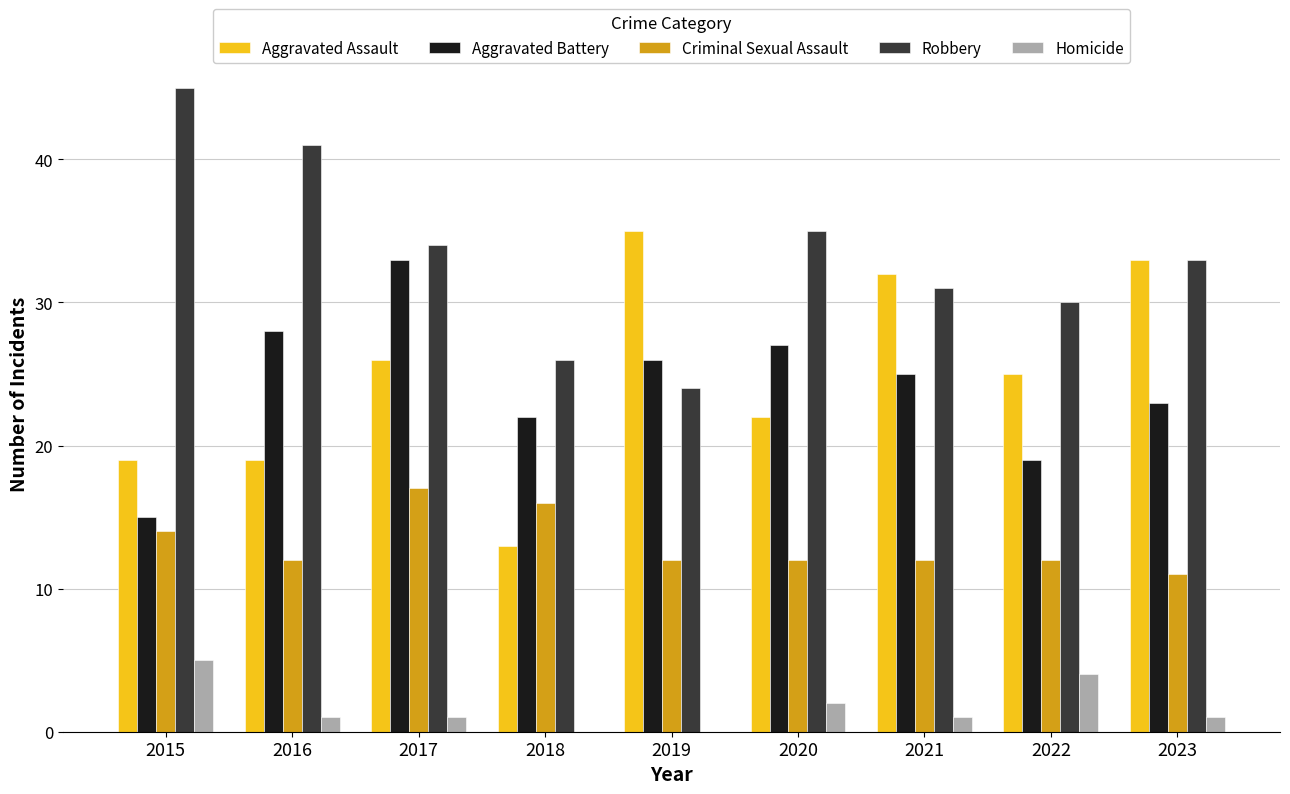

How many categories are shown in the chart?

9